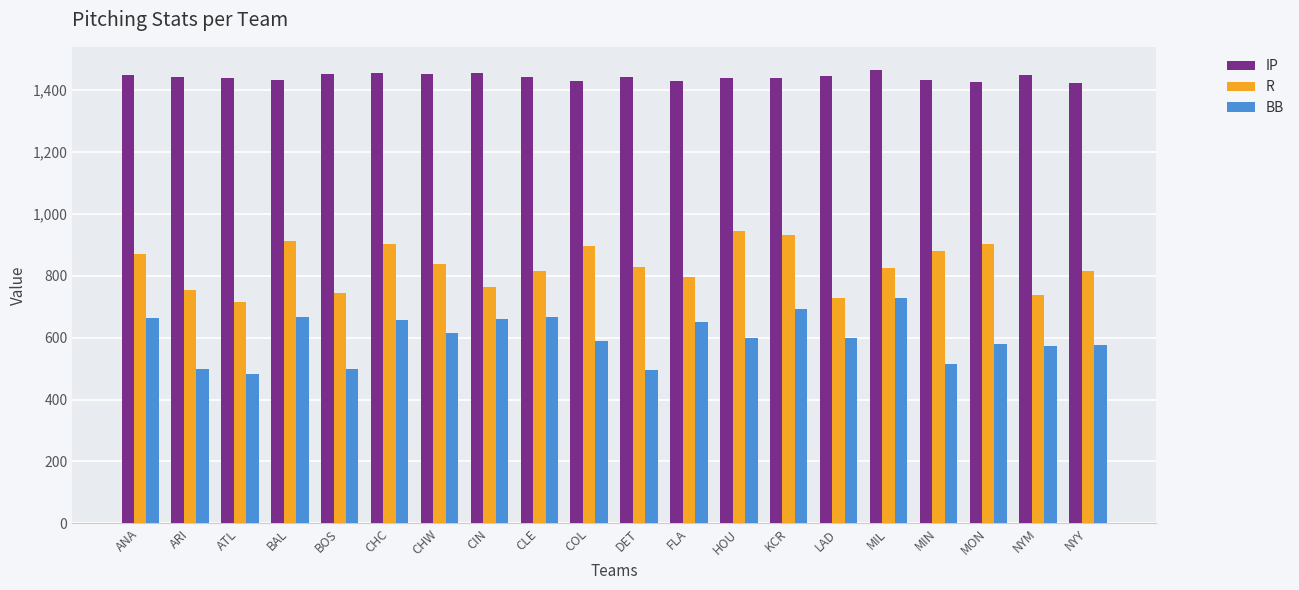

What position from the left is MIL?

16